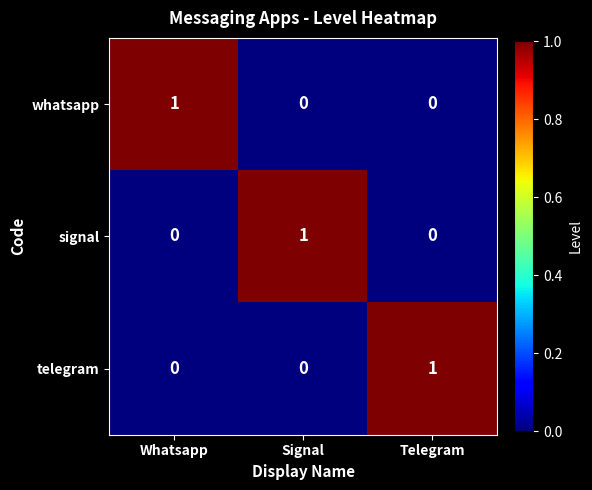

Count the number of data series in this chart.

3